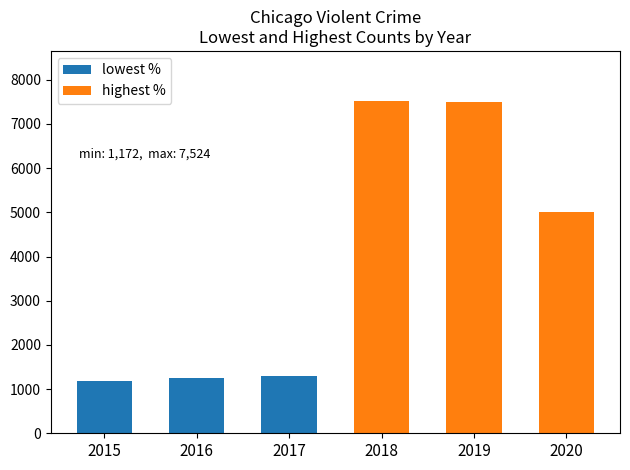

Is the value of lowest % at 2017 greater than the value of highest % at 2015?

No